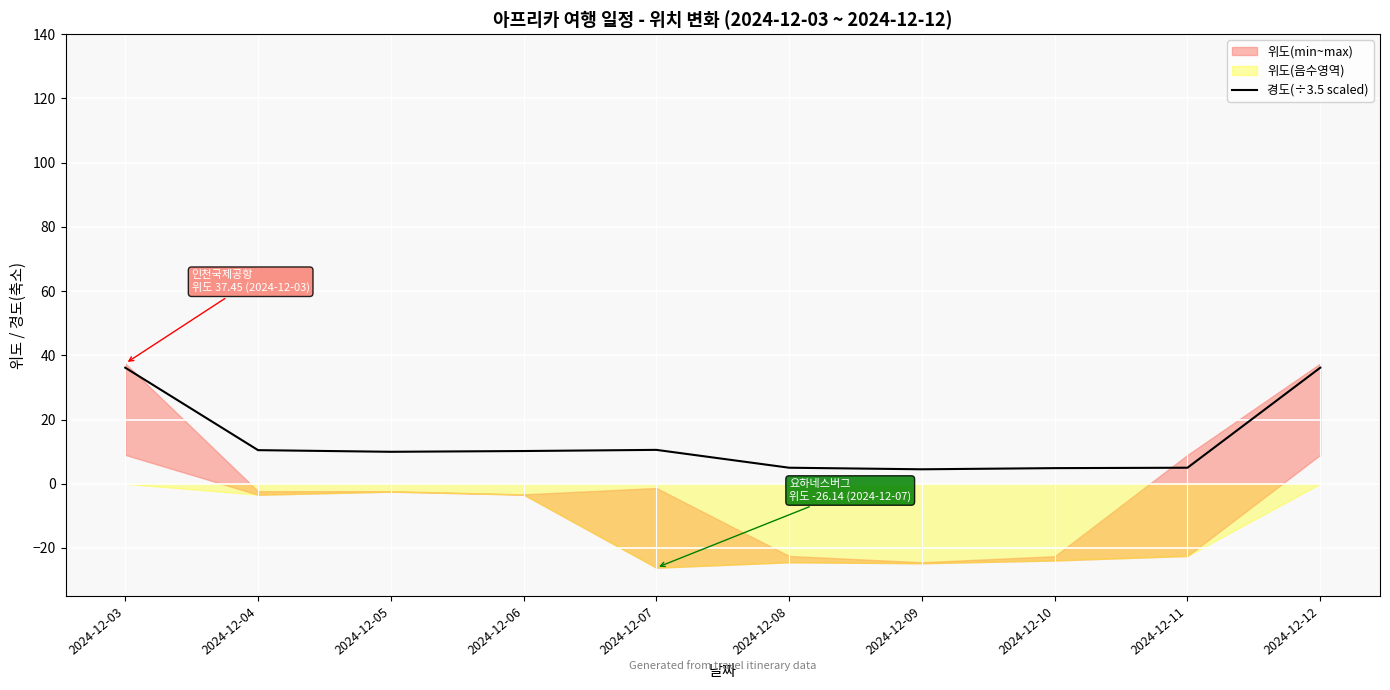

Approximately how many times larger is the value at 2024-12-05 compared to 2024-12-11?

2.0